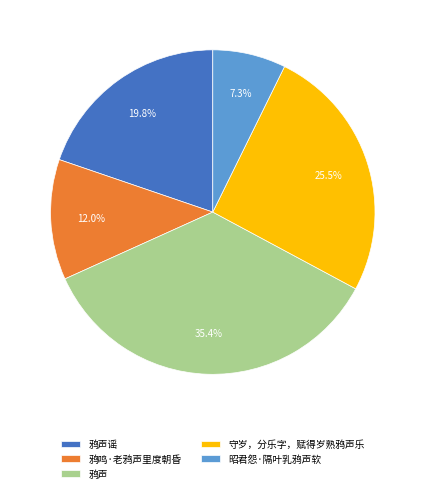

What portion of the pie excludes 昭君怨·隔叶乳鸦声软?

92.7%